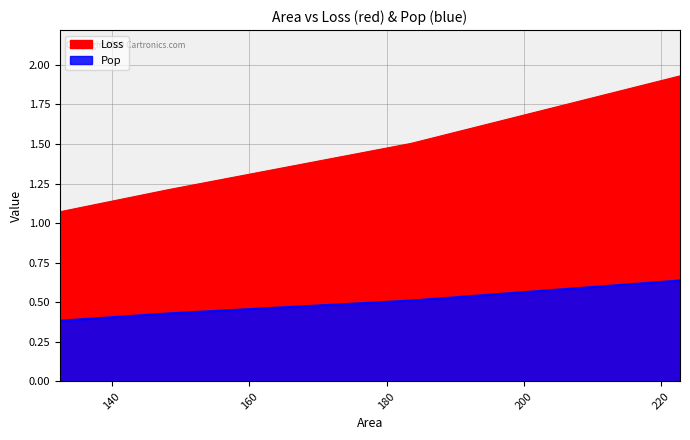

How many series are shown in this chart?

2